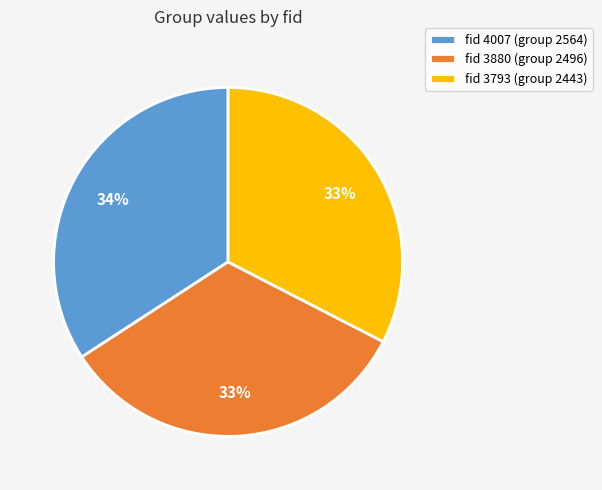

Is there a majority slice in this chart?

No